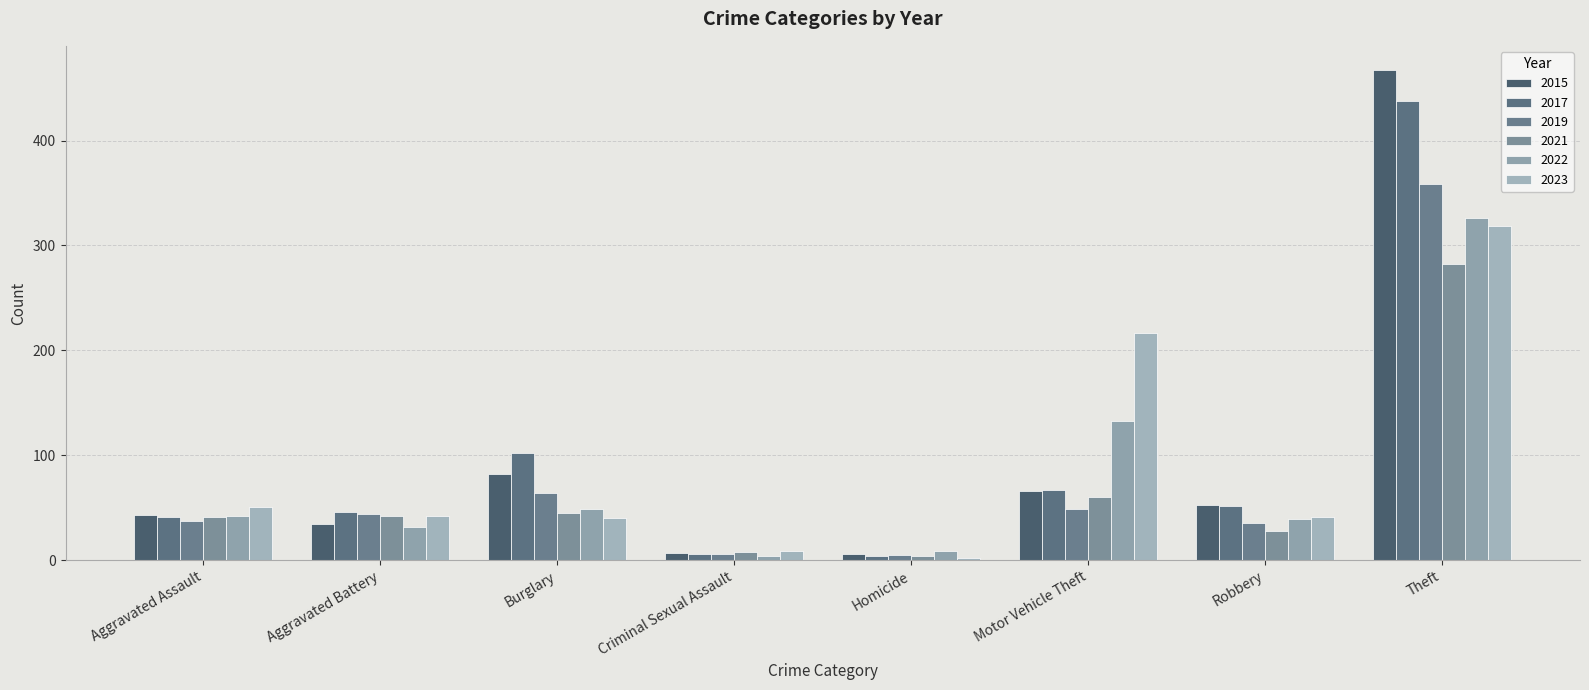

Does the chart contain any negative values?

No